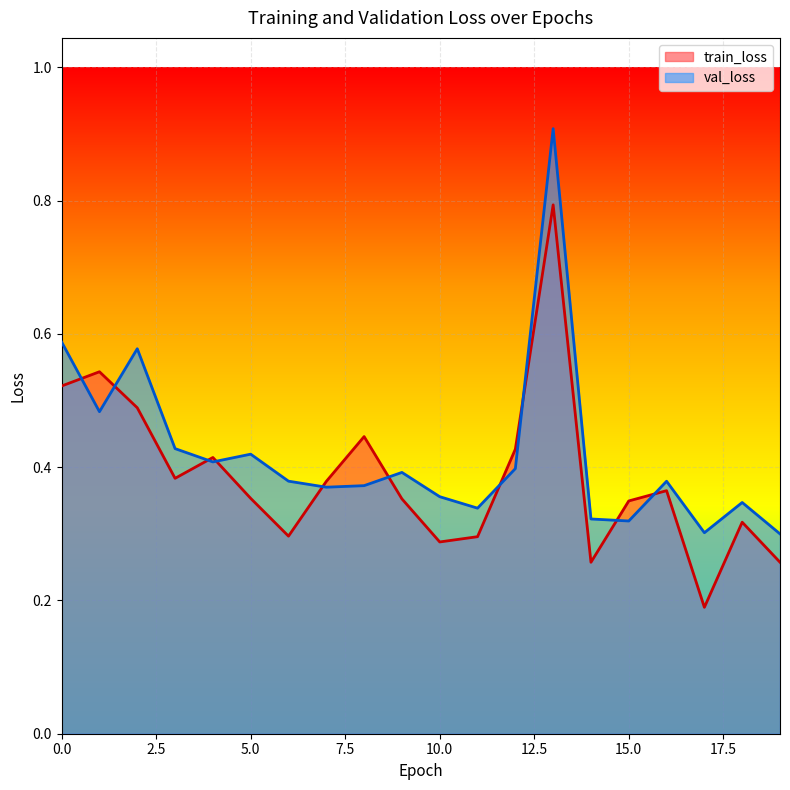

Which series changed the most between 0 and 9?

val_loss